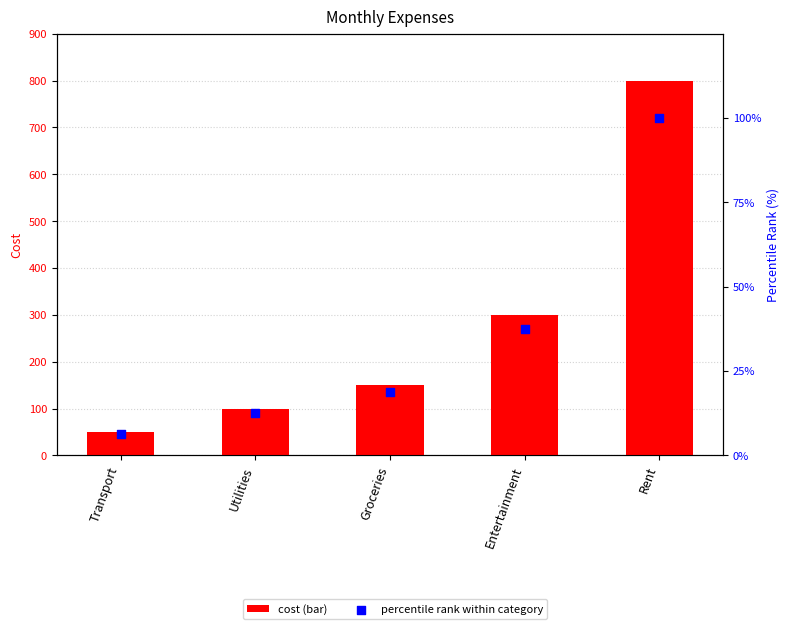

Is the value of cost at Groceries greater than the value of percentile rank within category at Entertainment?

Yes